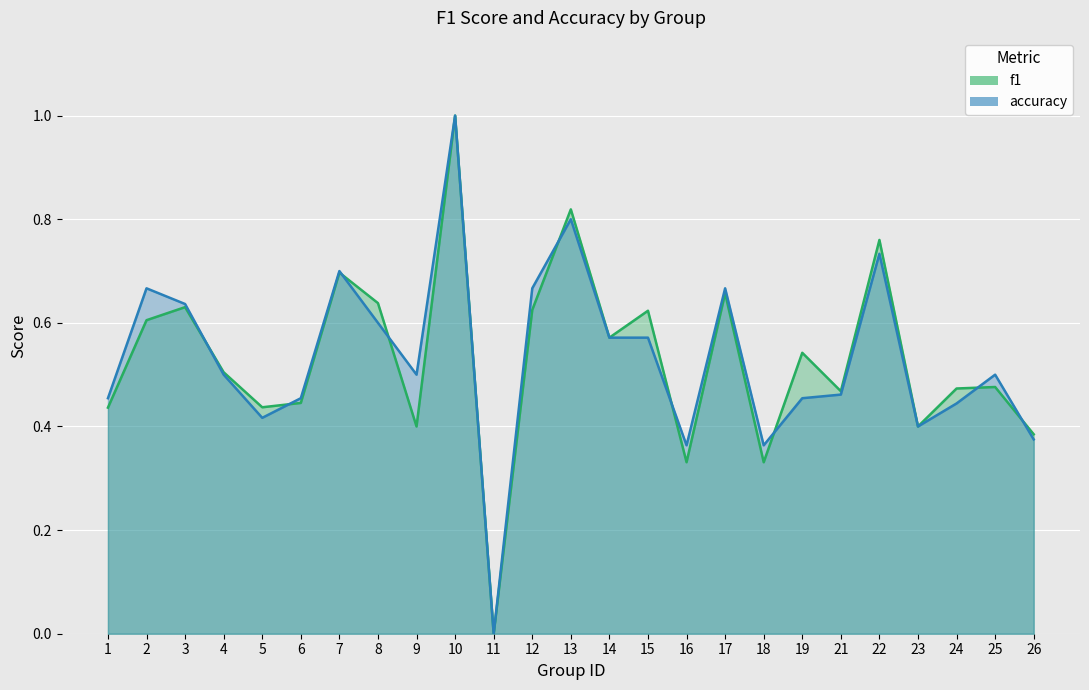

Reading left to right, extract all data points from this chart.

f1: 0.4	0.6	0.6	0.5	0.4	0.4	0.7	0.6	0.4	1.0	0.0	0.6	0.8	0.6	0.6	0.3	0.7	0.3	0.5	0.5	0.8	0.4	0.5	0.5	0.4
accuracy: 0.5	0.7	0.6	0.5	0.4	0.5	0.7	0.6	0.5	1.0	0.0	0.7	0.8	0.6	0.6	0.4	0.7	0.4	0.5	0.5	0.7	0.4	0.4	0.5	0.4